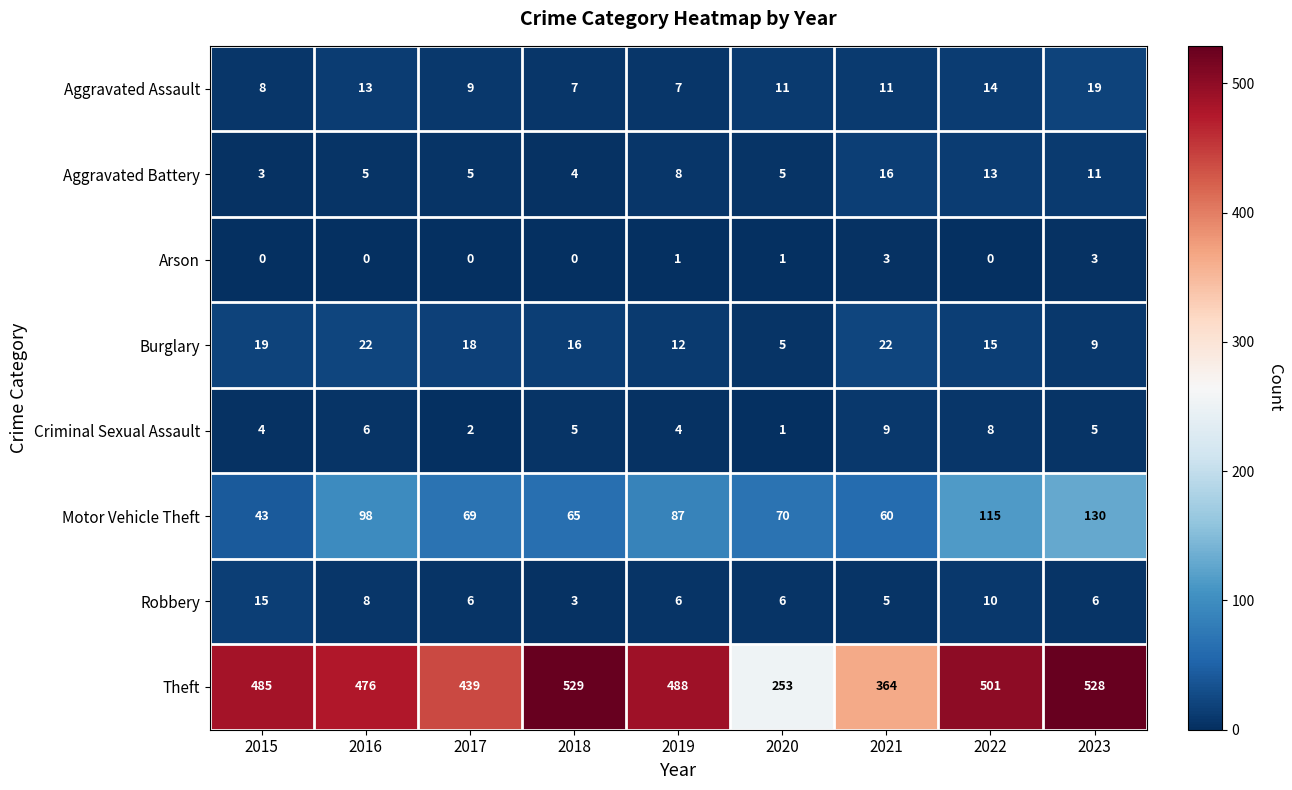

How many categories are shown in the chart?

9